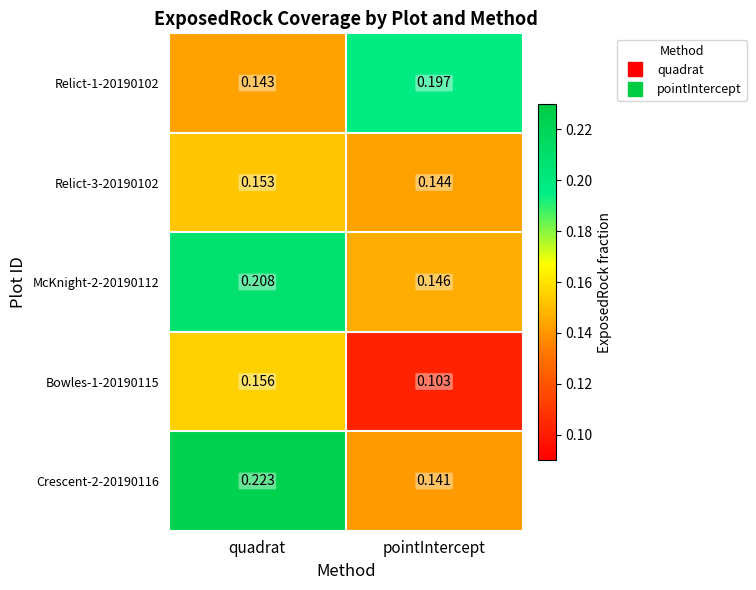

Is the value of Crescent-2-20190116 at pointIntercept greater than the value of Relict-1-20190102 at pointIntercept?

No